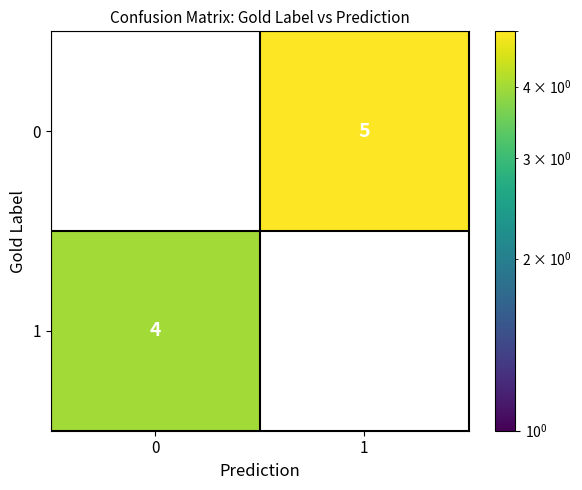

How many series are shown in this chart?

2